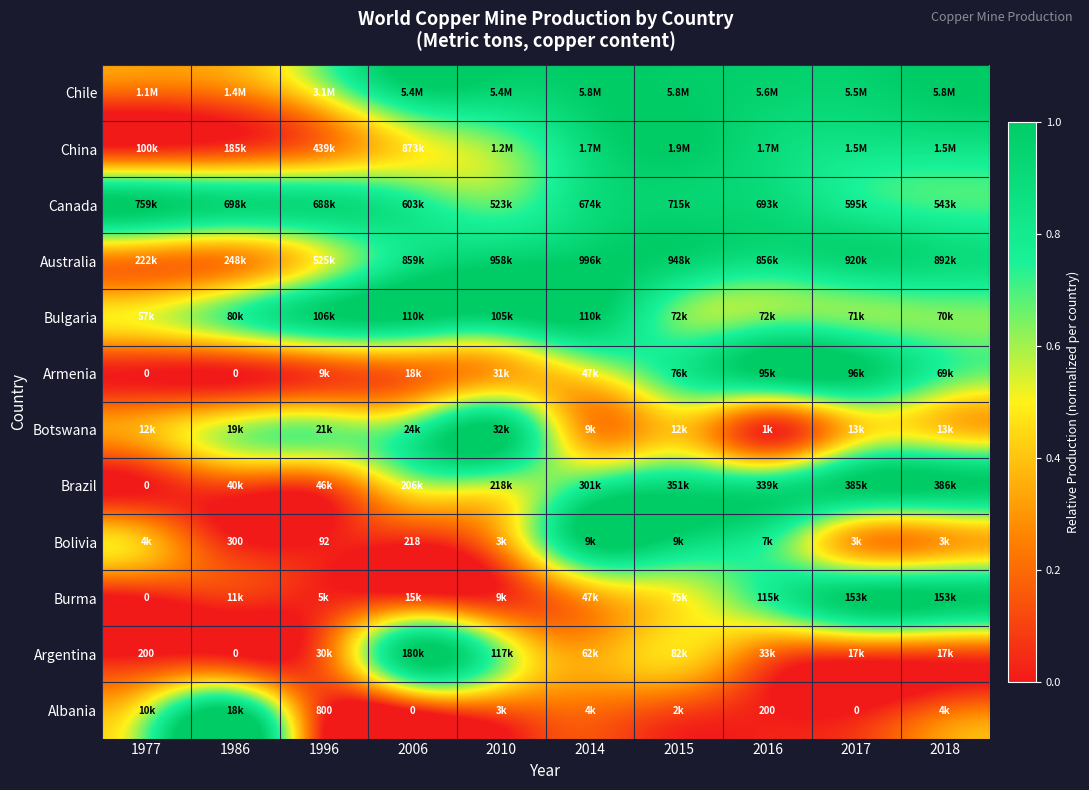

The value of Botswana at 2016 is 0.0. True or false?

True